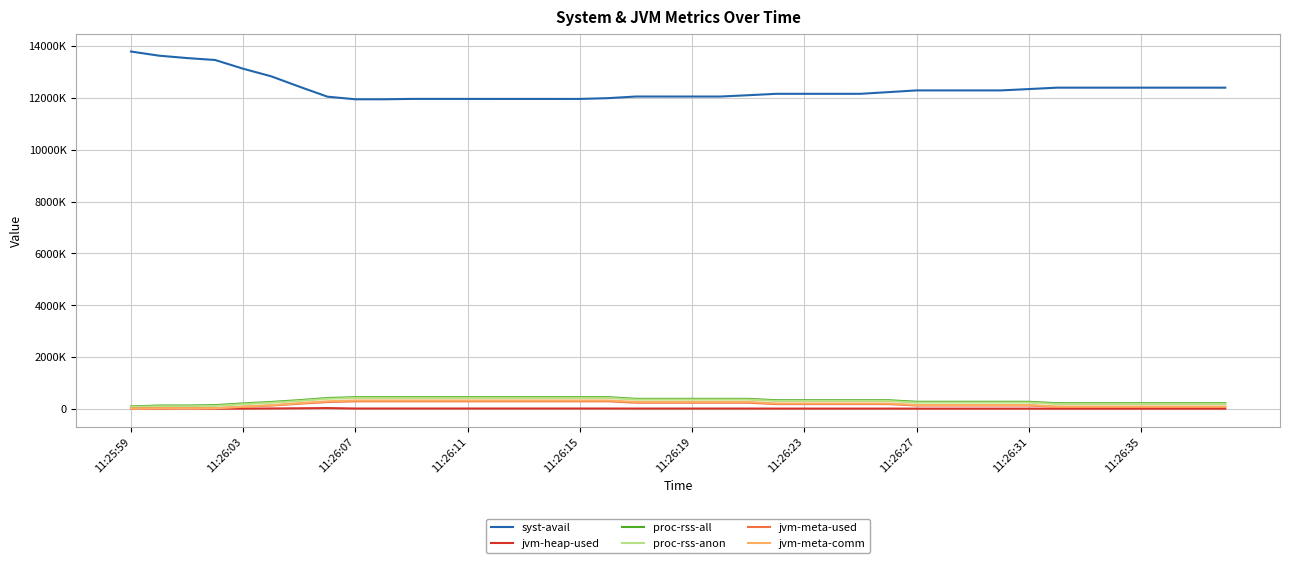

Does the chart have visible grid lines?

Yes